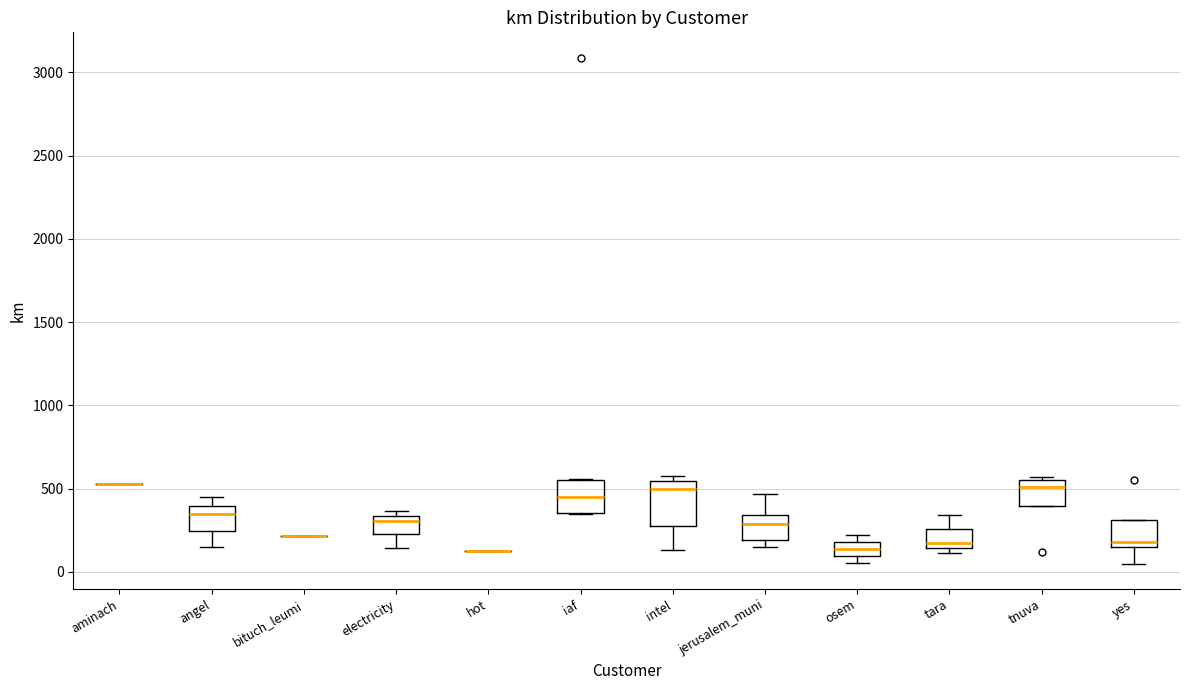

Reading left to right, read every box against the y-axis: the position of its median line, the range the box covers, and the ends of its whiskers. The values are not printed on the chart, so give them approximately, as read against the axis.

aminach: box collapsed to a line at 550, whiskers 550 to 550
angel: median 350, box 250 to 400, whiskers 150 to 450
bituch_leumi: box collapsed to a line at 200, whiskers 200 to 200
electricity: median 300, box 250 to 350, whiskers 150 to 350 (just above the box's upper edge)
hot: box collapsed to a line at 150, whiskers 150 to 150
iaf: median 450, box 350 to 550, whiskers 350 to 550
intel: median 500, box 300 to 550, whiskers 150 to 550 (just above the box's upper edge)
jerusalem_muni: median 300, box 200 to 350, whiskers 150 to 450
osem: median 150, box 100 to 200, whiskers 50 to 200 (just above the box's upper edge)
tara: median 150 (just above the box's lower edge), box 150 to 250, whiskers 100 to 350
tnuva: median 500, box 400 to 550, whiskers 400 to 550 (just above the box's upper edge)
yes: median 200, box 150 to 300, whiskers 50 to 300